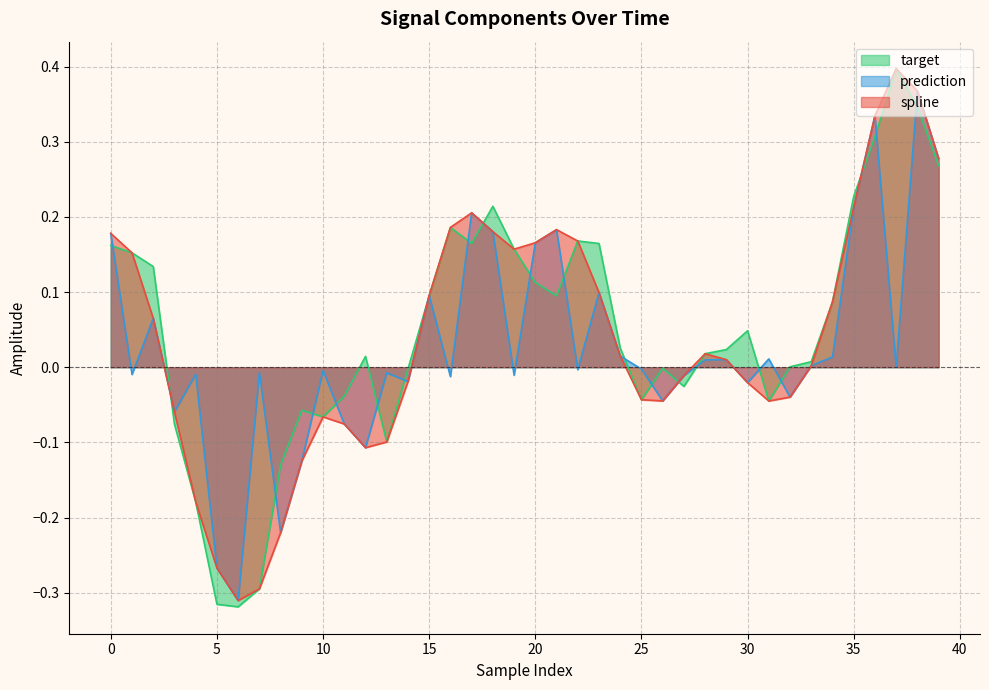

What is the spread (max minus min) of values at 12?

0.1